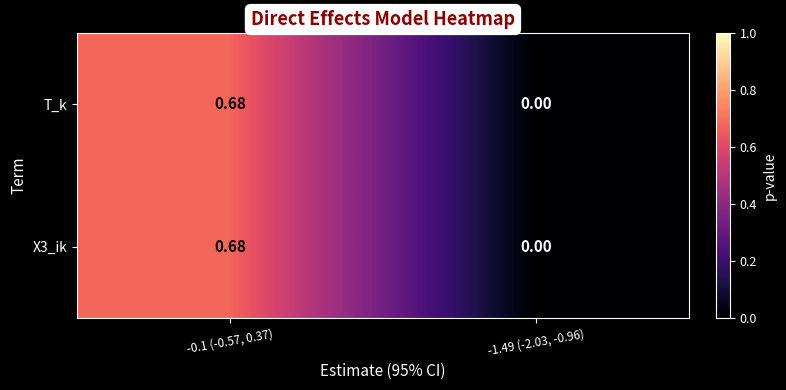

Is the value of T_k at -0.1 (-0.57, 0.37) greater than the value of X3_ik at -1.49 (-2.03, -0.96)?

Yes